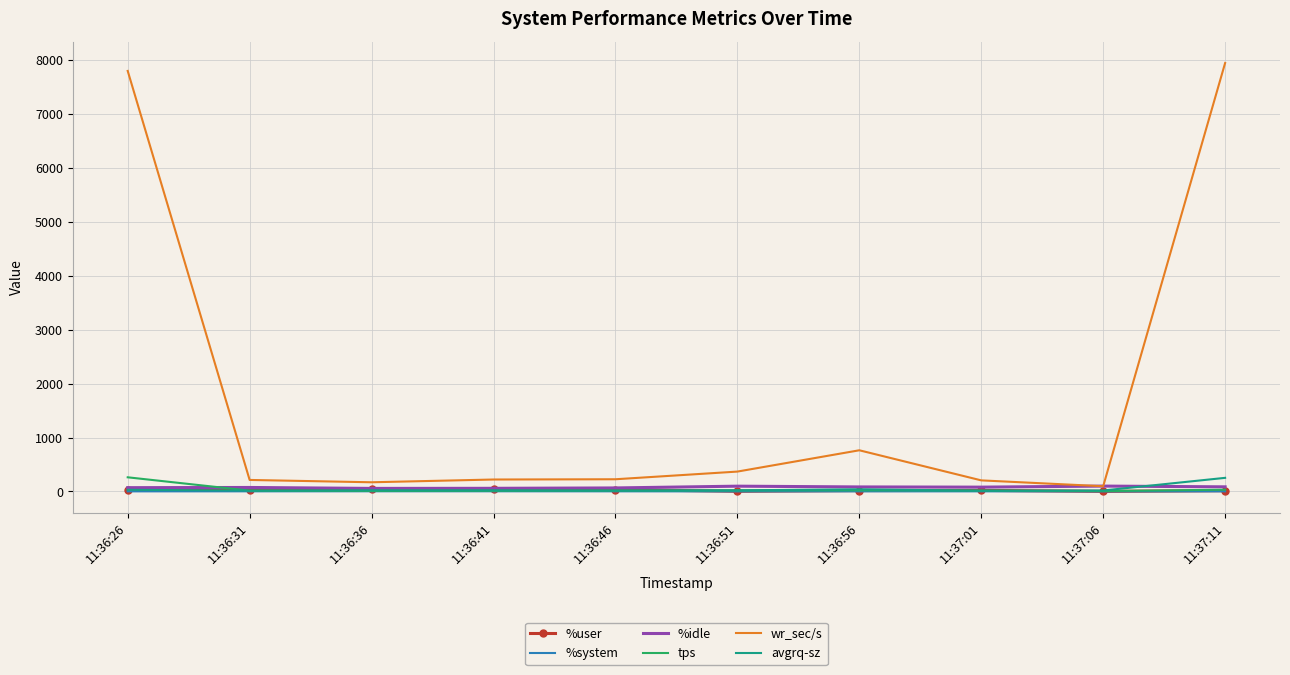

What value does the %idle series have at 11:37:11?

84.9